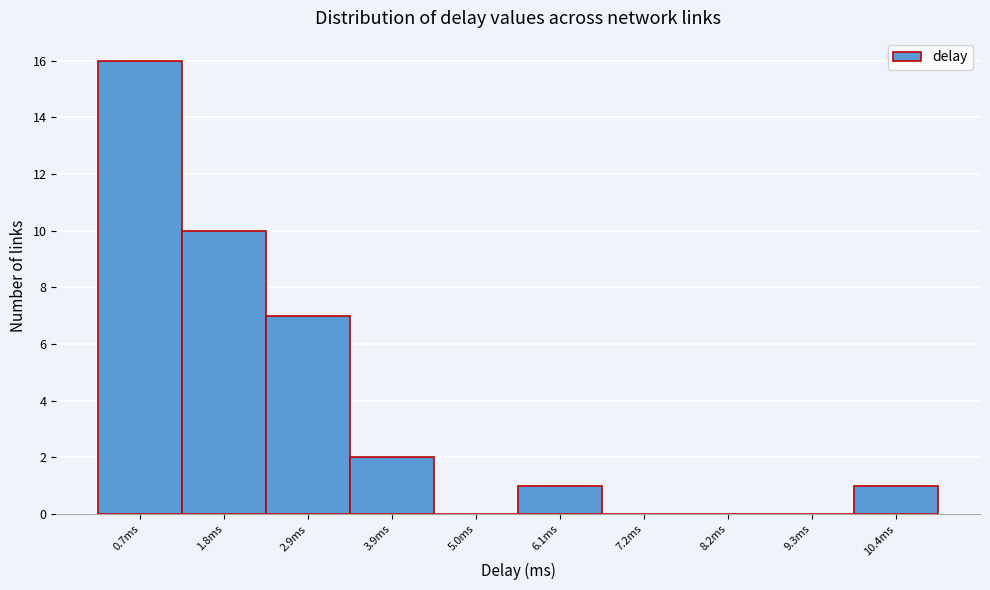

Reading right to left, transcribe all the data shown in this chart.

10.4ms=1	9.3ms=0	8.2ms=0	7.2ms=0	6.1ms=1	5.0ms=0	3.9ms=2	2.9ms=7	1.8ms=10	0.7ms=16